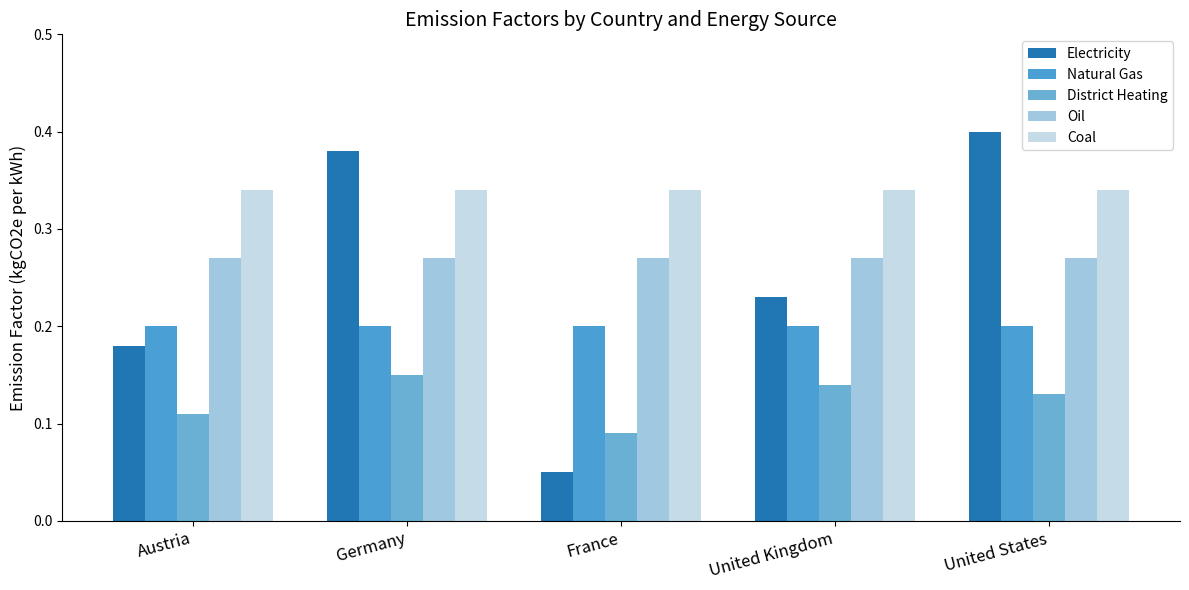

What is the total value across all series at United Kingdom?

1.2